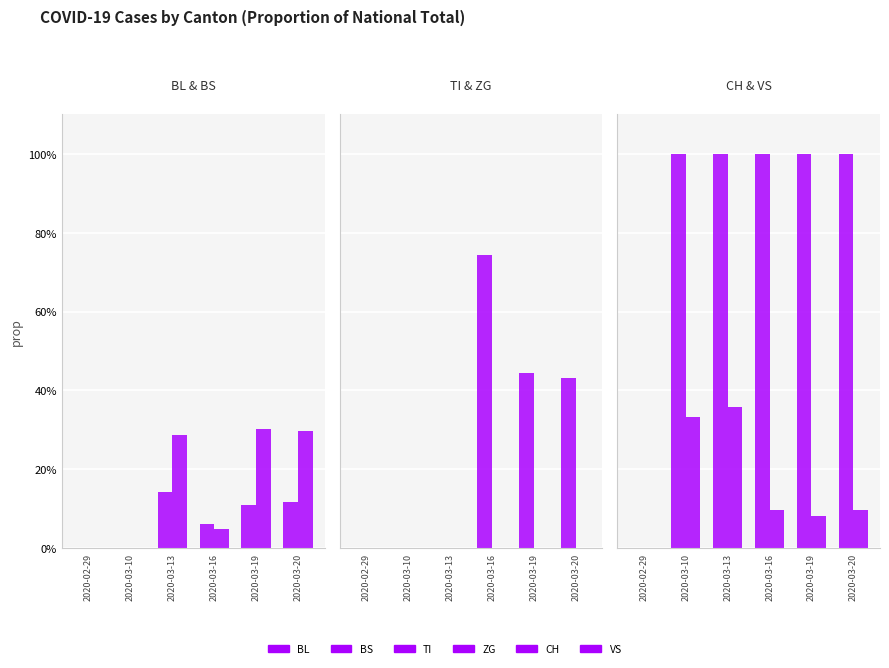

What is the difference between the maximum and minimum values in the BL series?

0.1